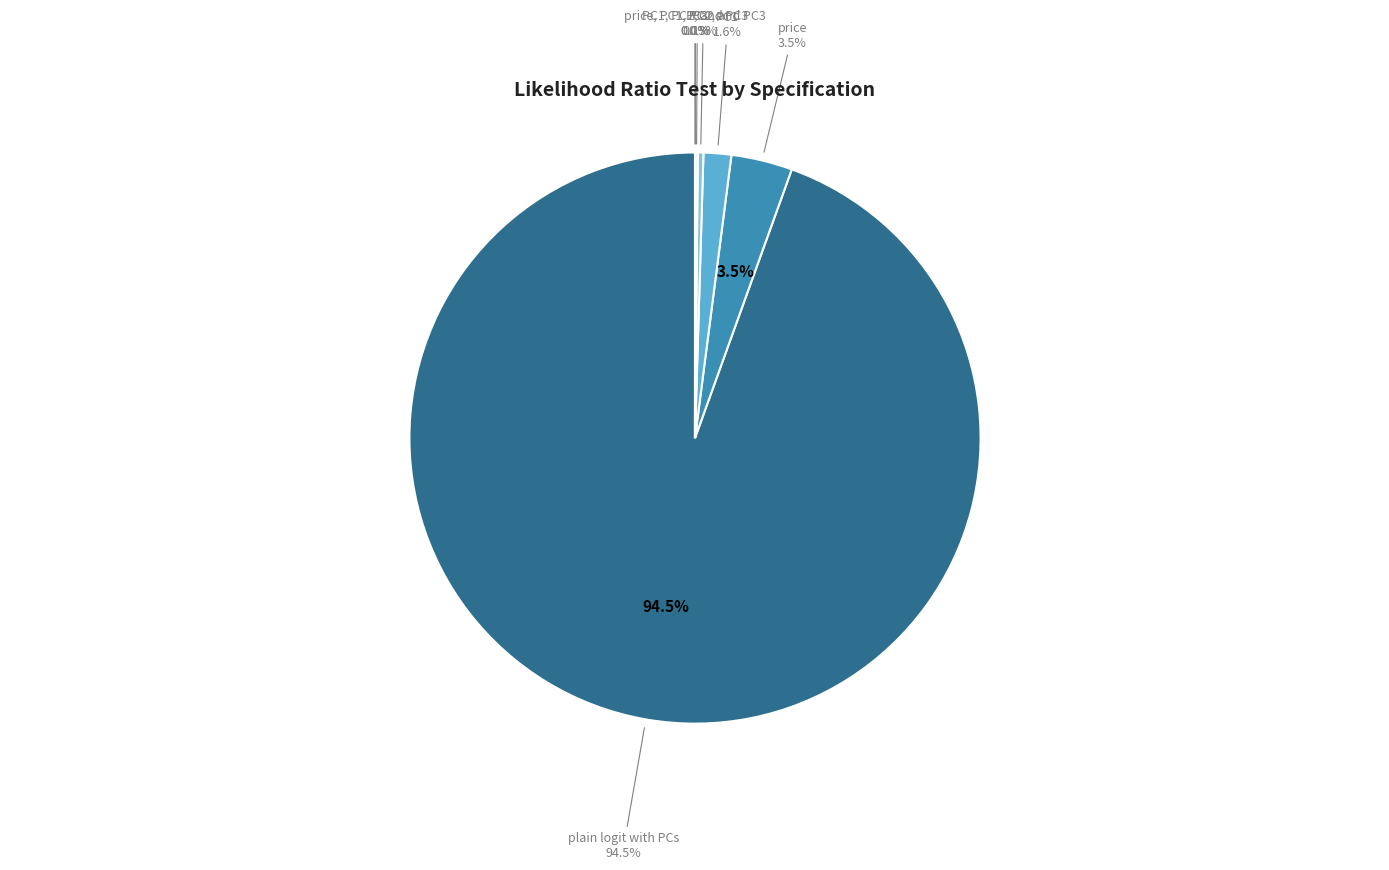

How many slices are in this pie chart?

7